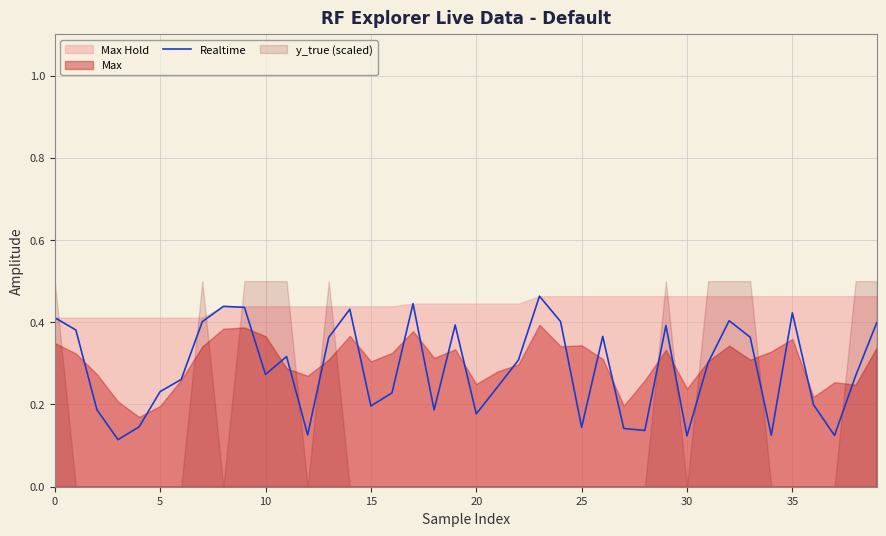

Is it true that Realtime equals 0.2 at 15?

True